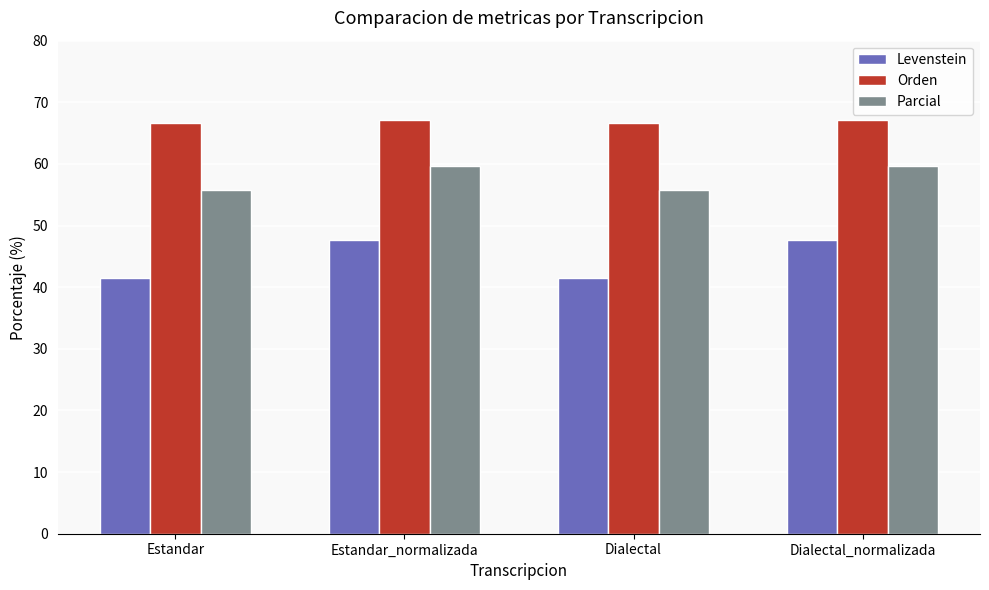

What are all the series names shown in the legend?

Levenstein, Orden, Parcial